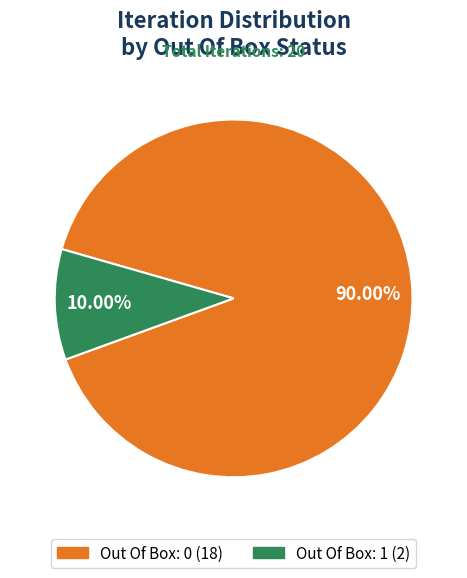

Between Out Of Box: 0 and Out Of Box: 1, which is larger?

Out Of Box: 0